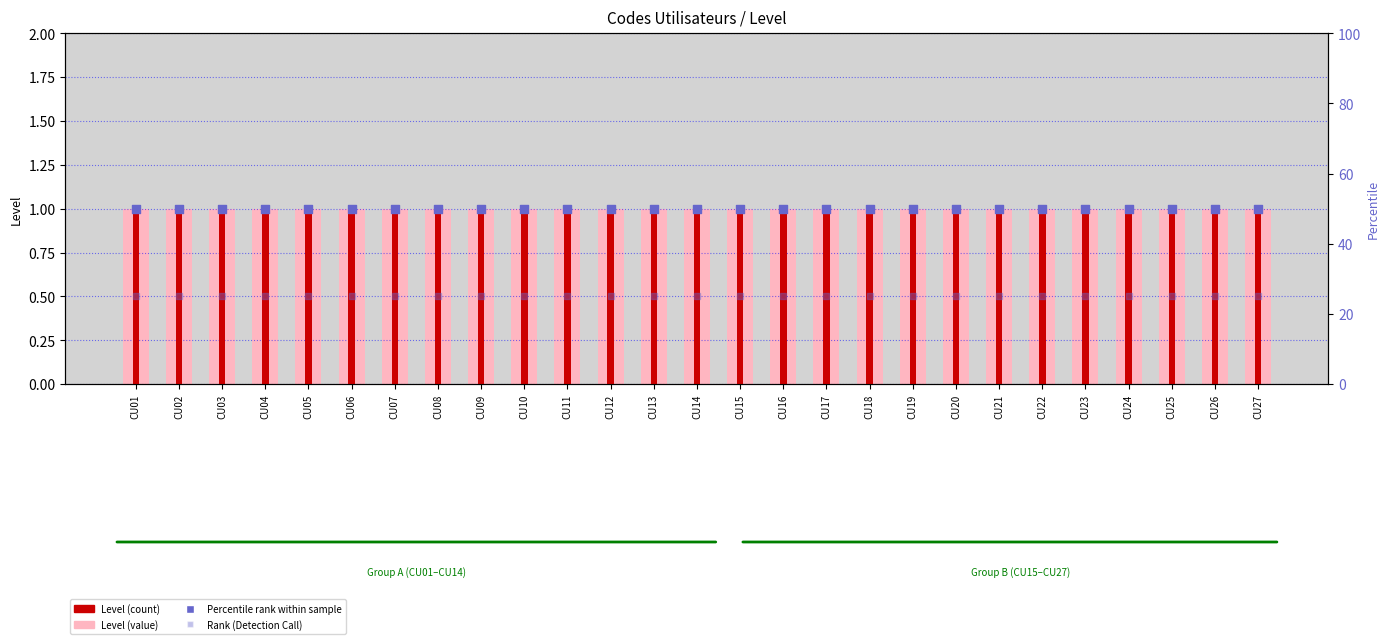

Which series reaches the minimum Y coordinate?

Level (value)